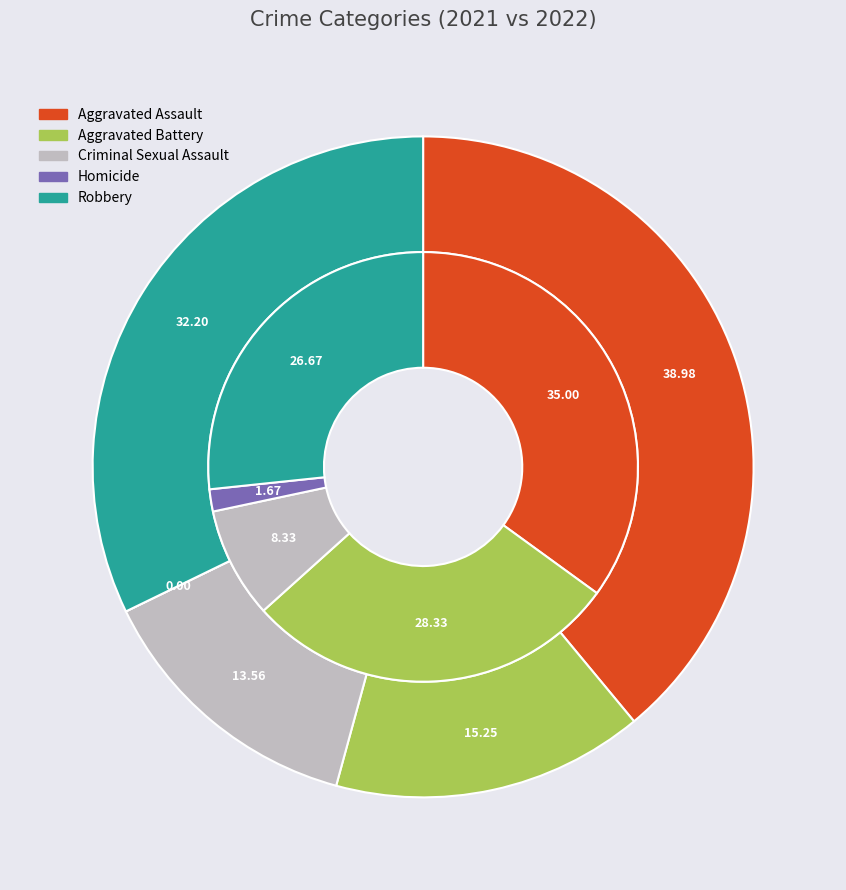

Which series has the largest range (max minus min)?

values_2022